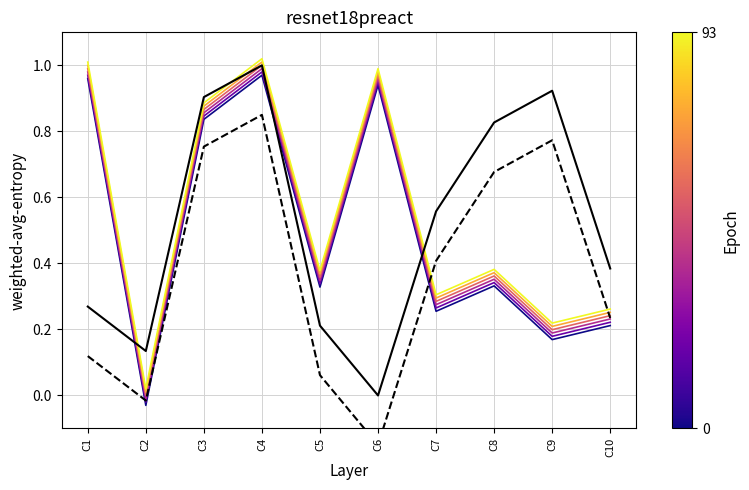

What is the difference between the maximum and minimum values in the y series?

1.0